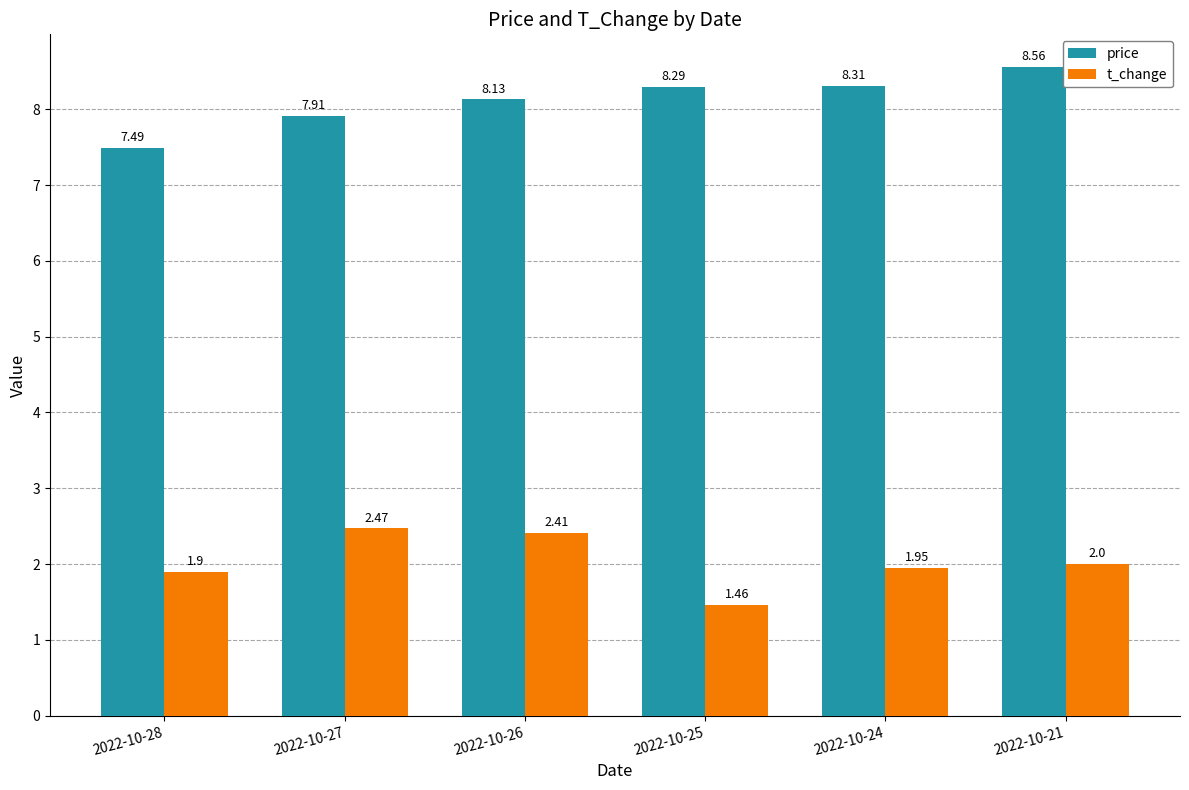

Read the price value at 2022-10-24.

8.3